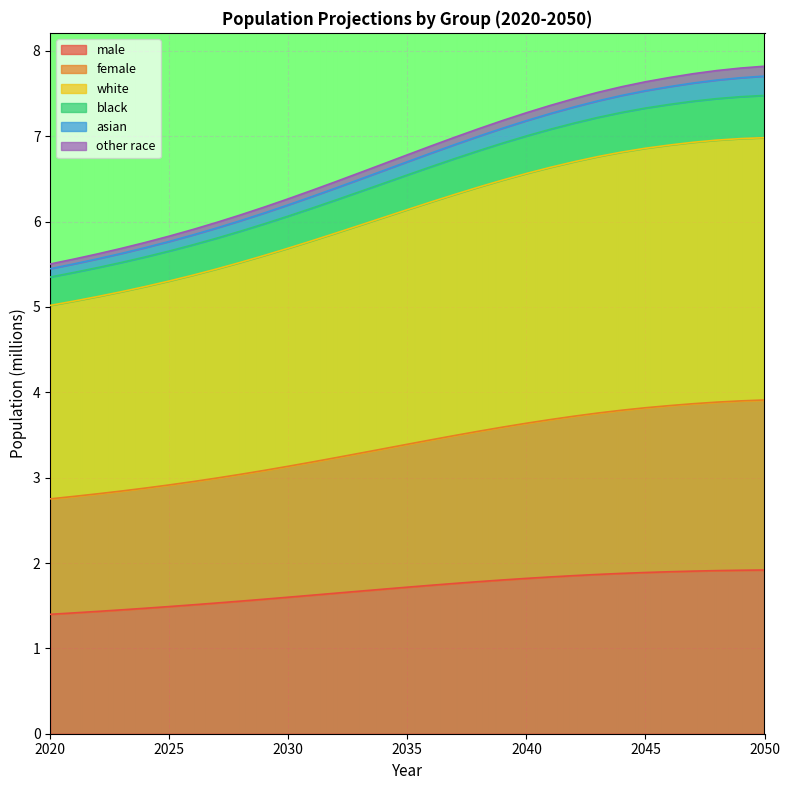

Is it true that male equals 2.5 at 2030?

False